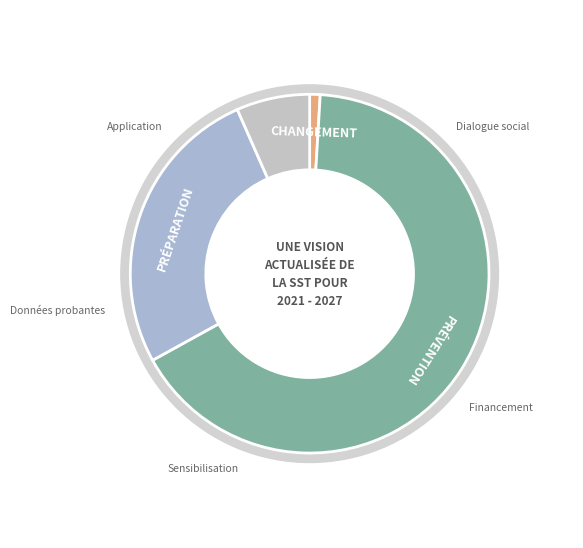

Count the number of slices in the pie.

4